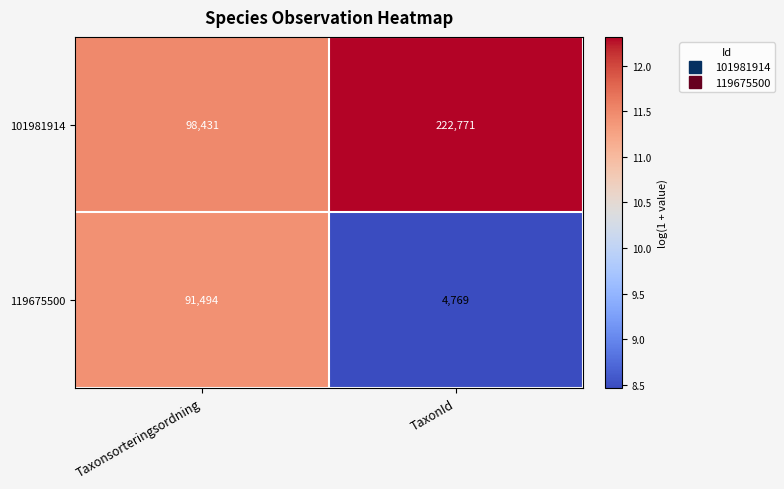

At which label does 119675500 reach its peak?

Taxonsorteringsordning